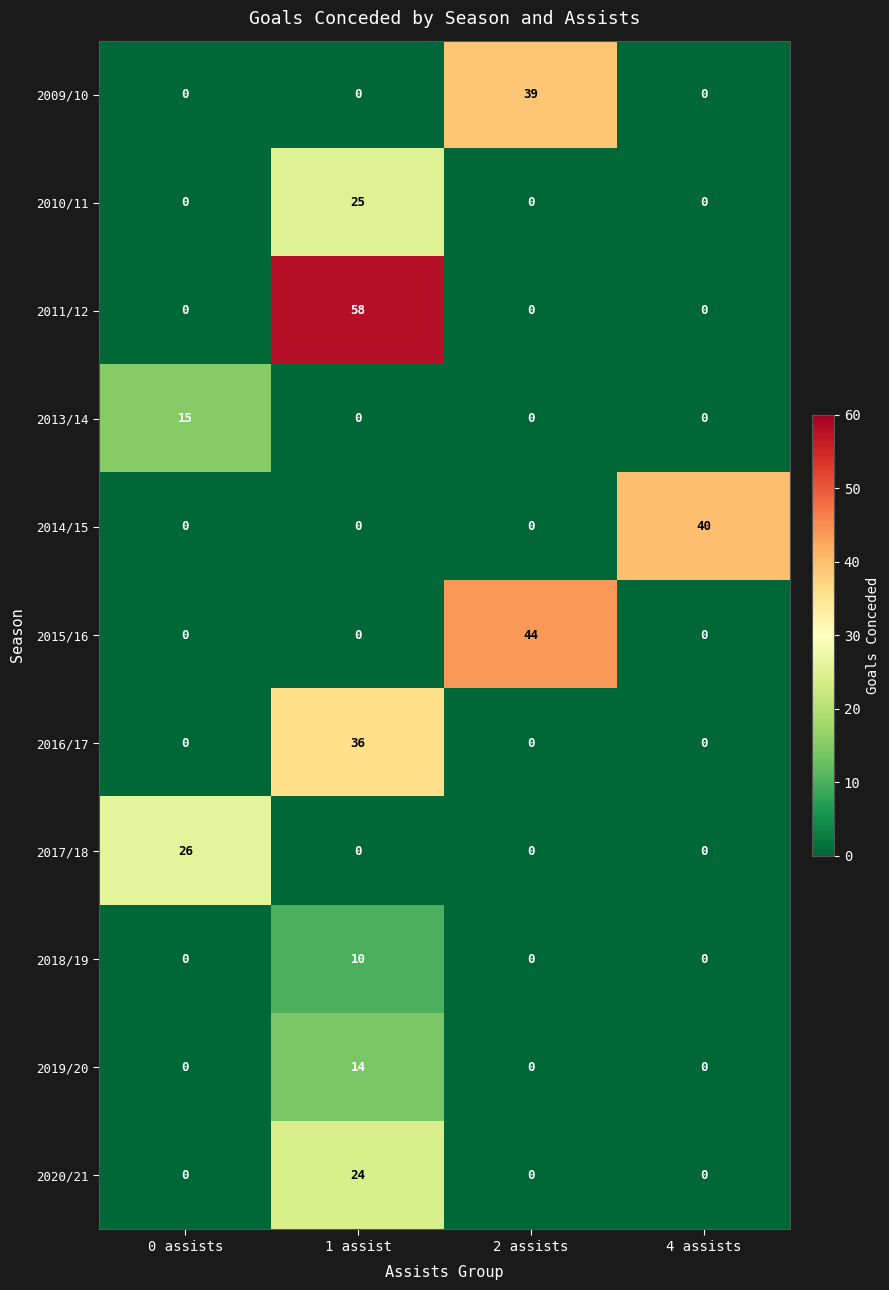

Which series has the largest range (max minus min)?

2011/12